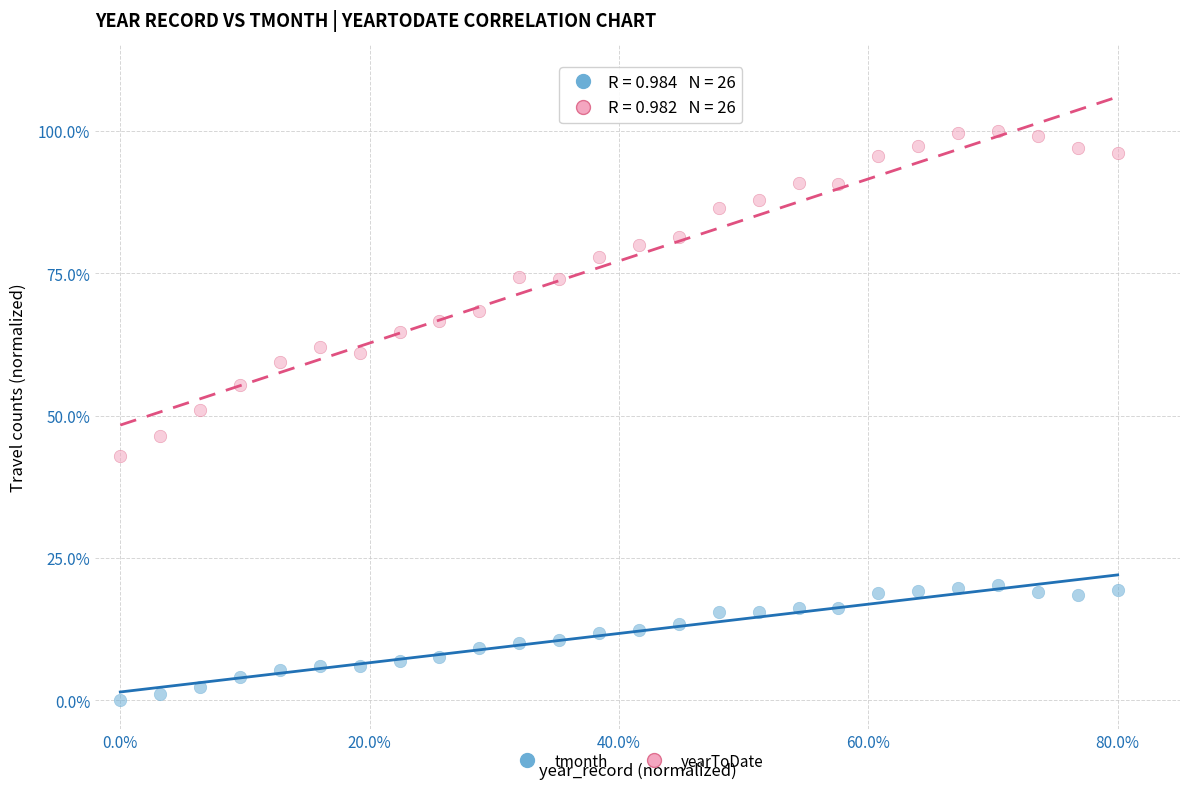

Which series contains the lowest Y value?

tmonth